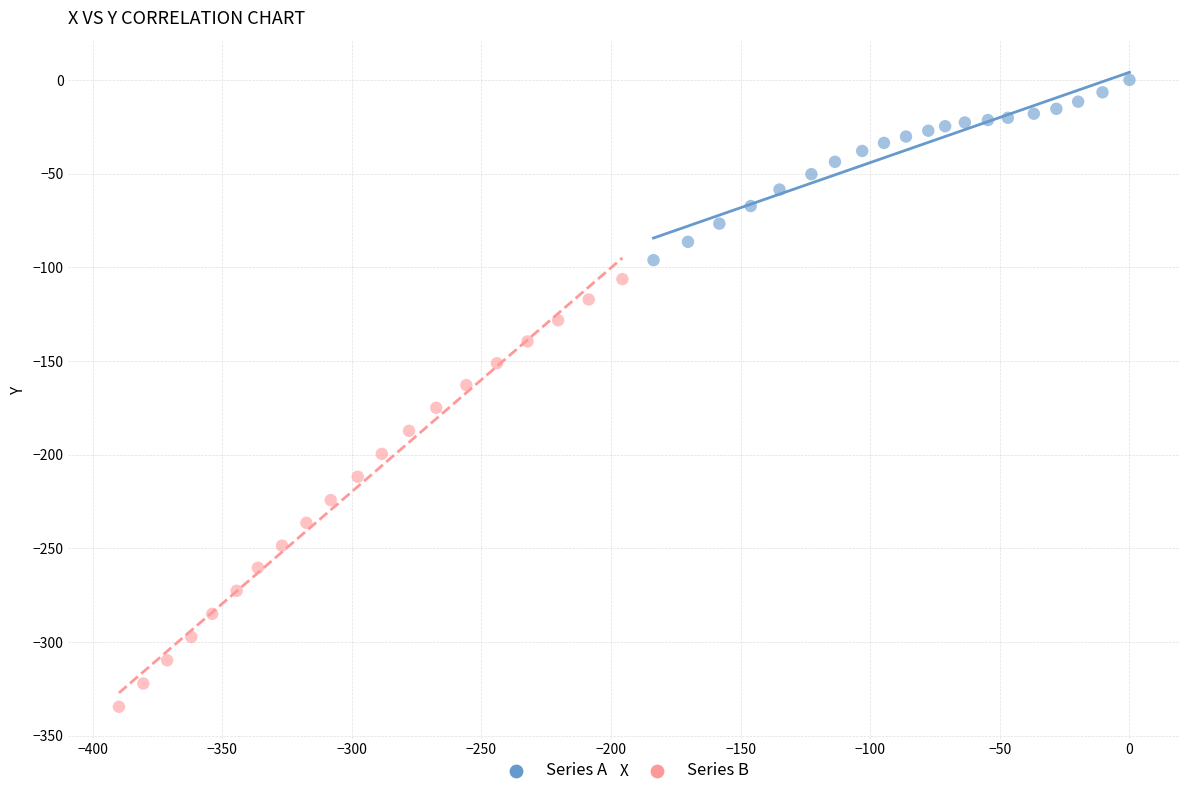

Which series reaches the minimum Y coordinate?

Series B